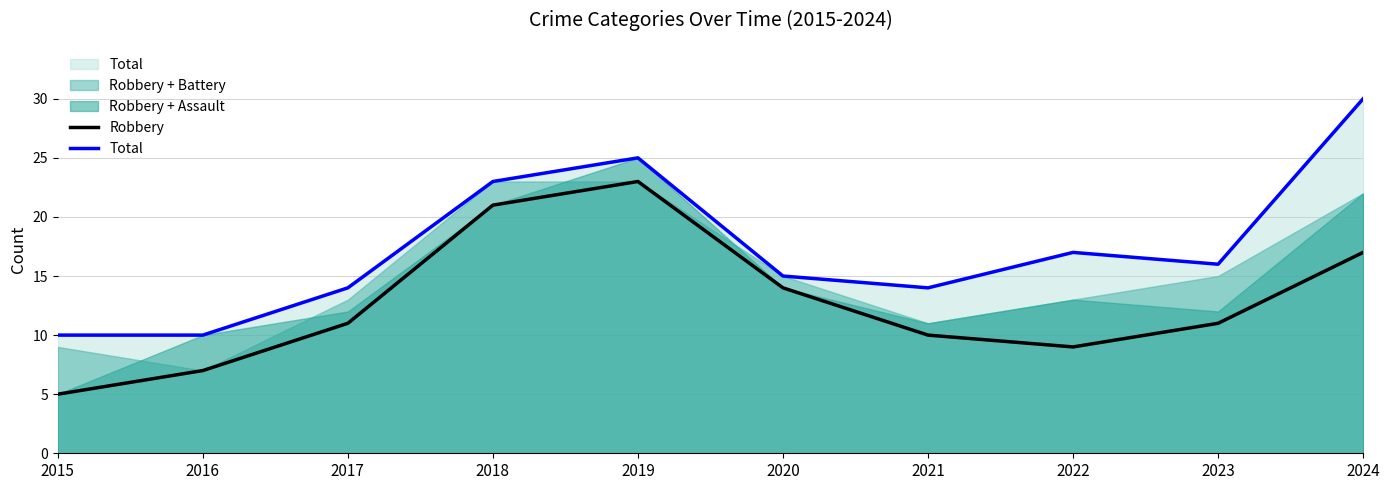

Which series has the largest range (max minus min)?

Total